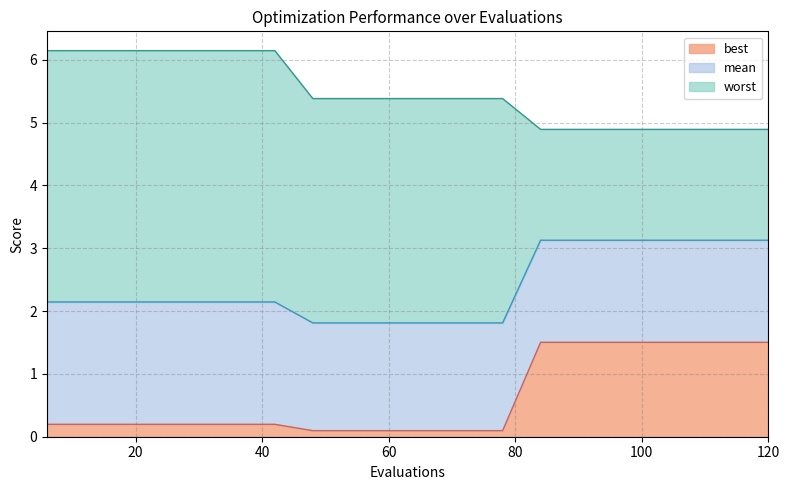

What are all the series names shown in the legend?

best, mean, worst